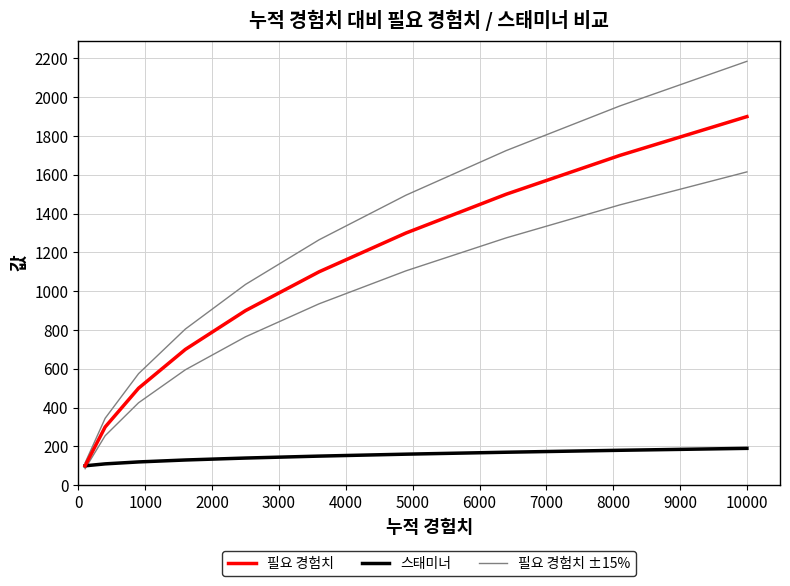

Is this an area chart (filled region under the line)?

No